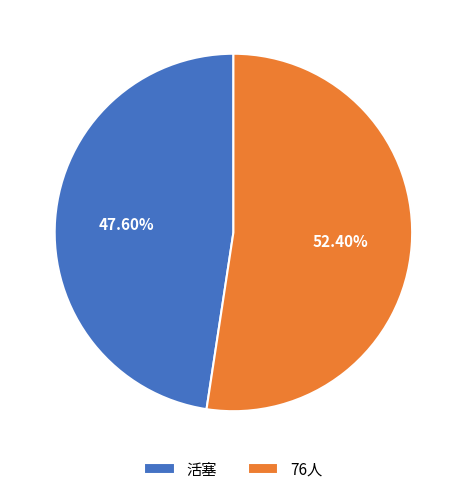

Between 76人 and 活塞, which is larger?

76人